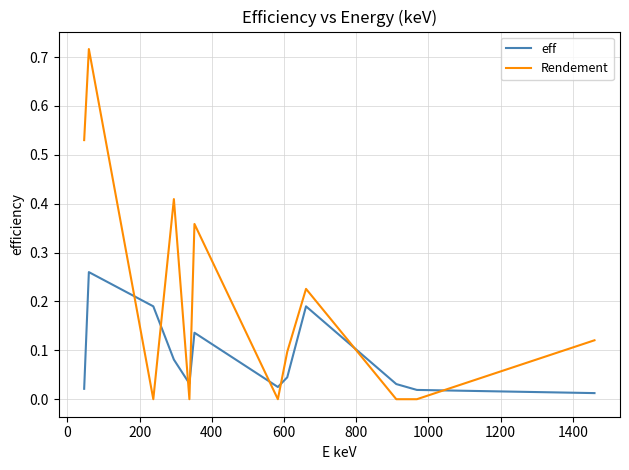

List the series in order of their overall mean, lowest first.

eff, Rendement